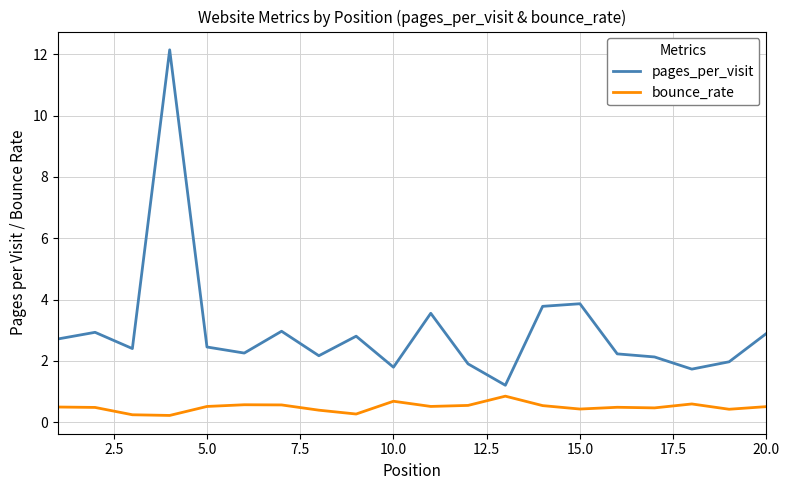

Does the chart have visible grid lines?

Yes